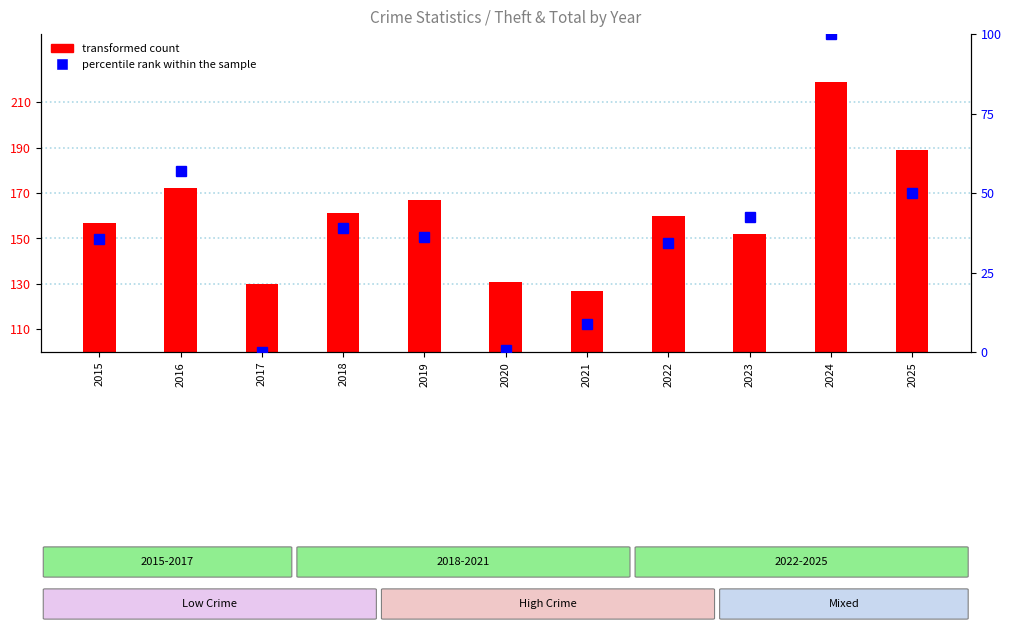

Does the chart contain any negative values?

No